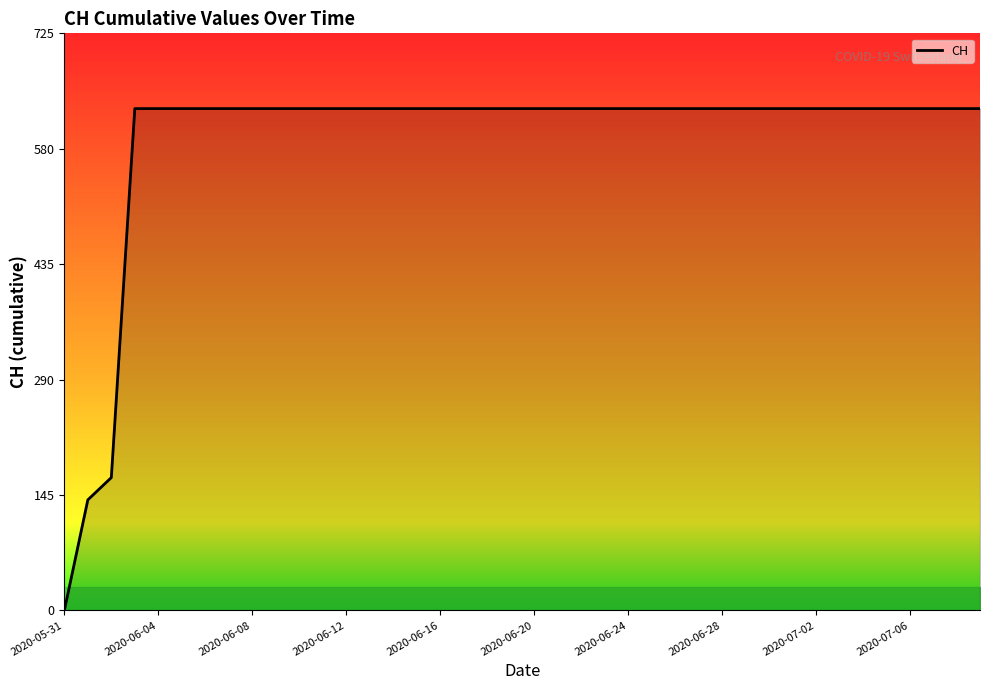

What is the greatest value displayed?

631